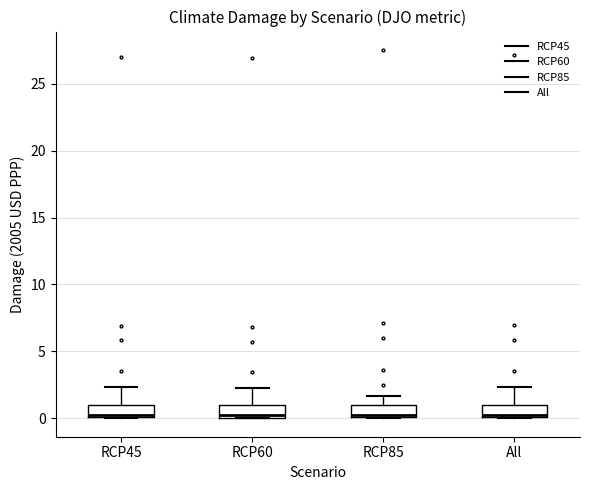

Where does the upper whisker of the box for All end on the y-axis? The values are not printed on the chart, so give them approximately, as read against the axis.

2.5